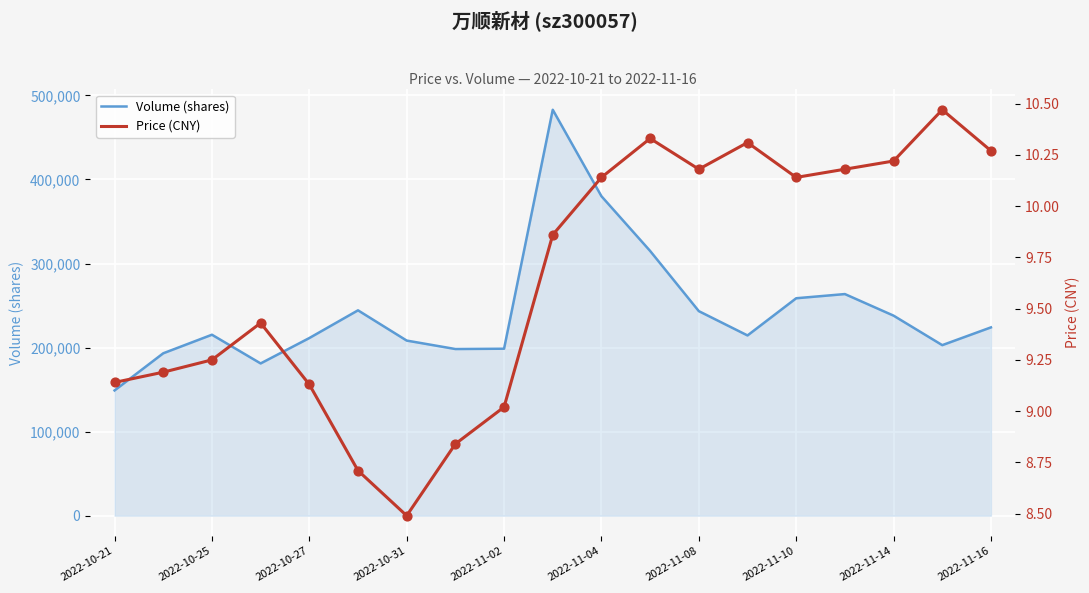

What is the highest value of the Volume (shares) series?

482920